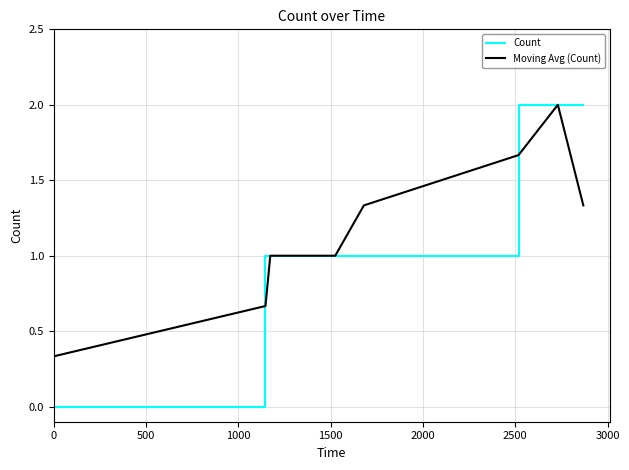

Which series has the largest range (max minus min)?

Count